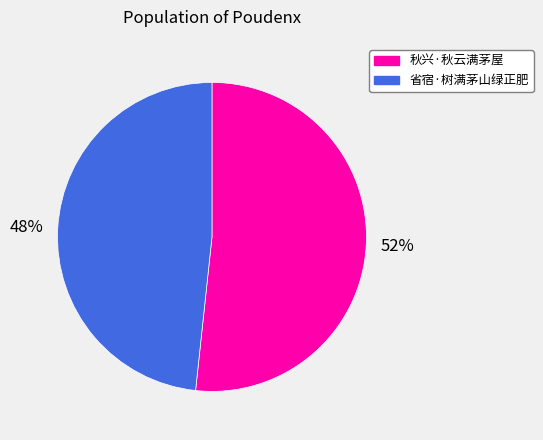

Is there any slice that represents more than half of the pie?

Yes